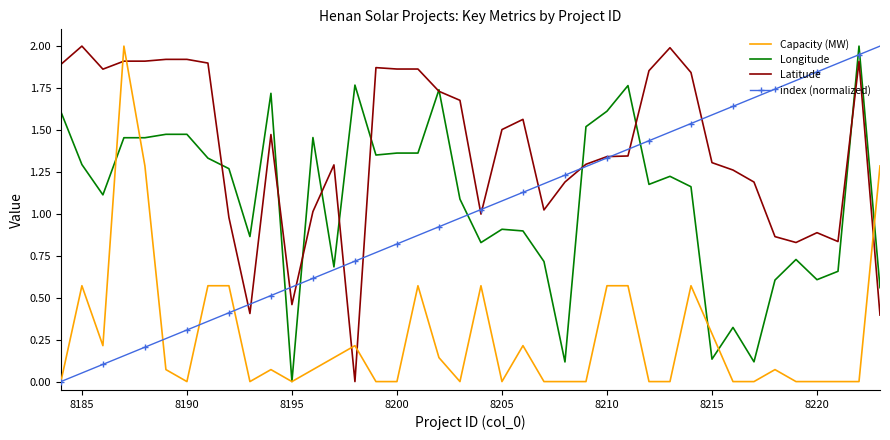

What is the highest value of the Capacity (MW) series?

2.0